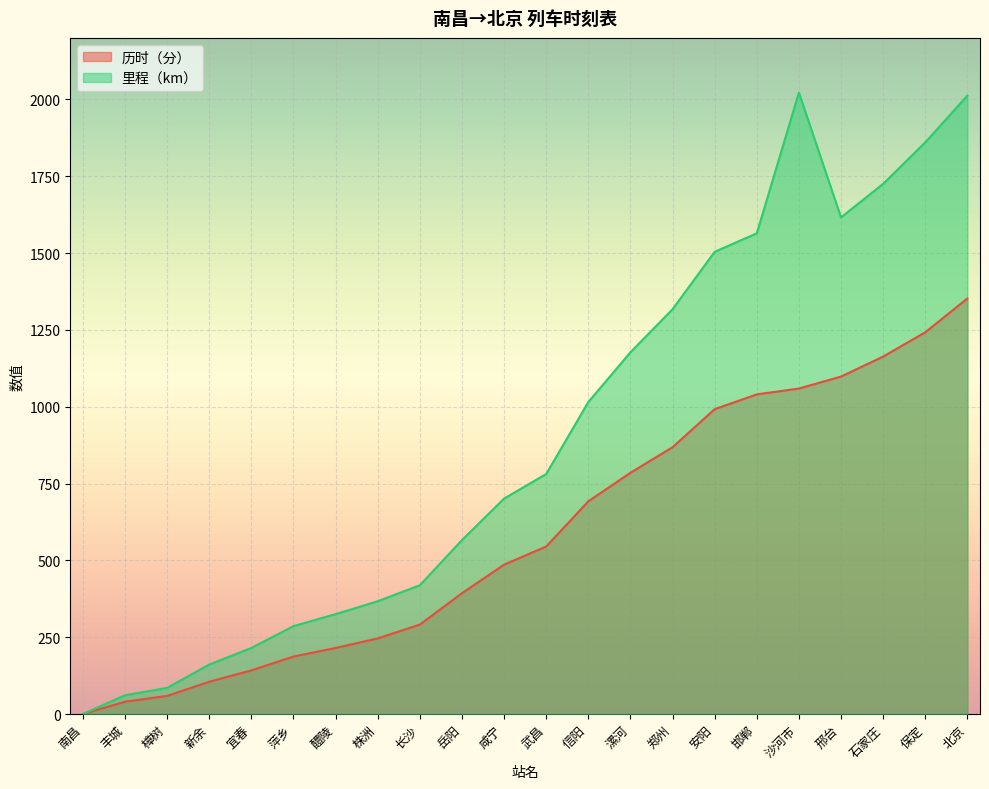

At which category is the sum across all series the highest?

北京